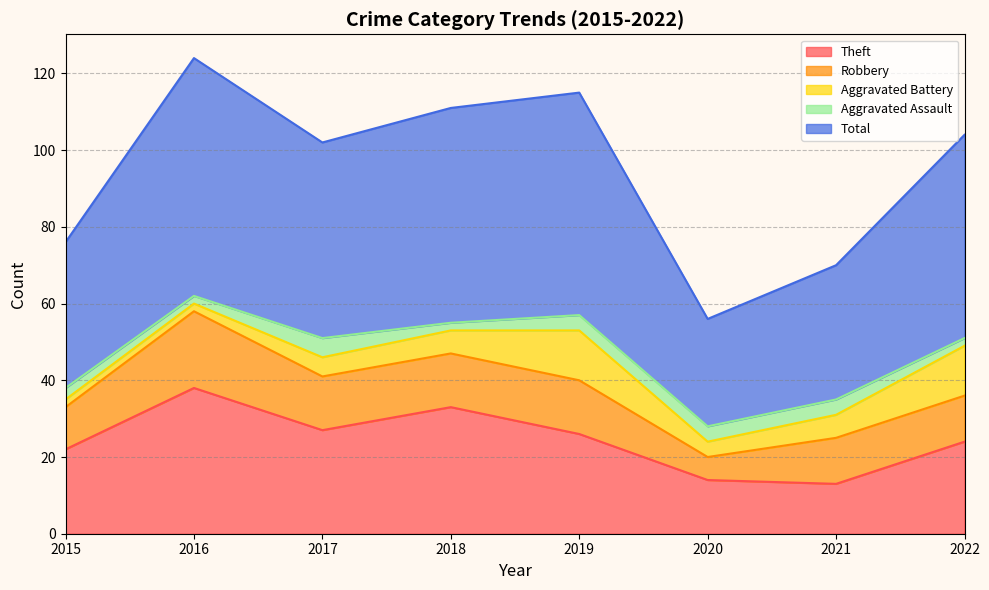

Which category has the lowest value in the Robbery series?

2020